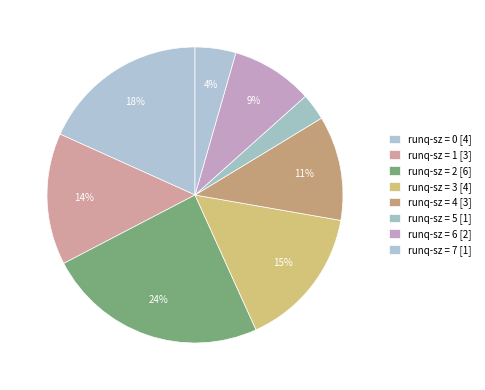

How many segments does this pie chart have?

8